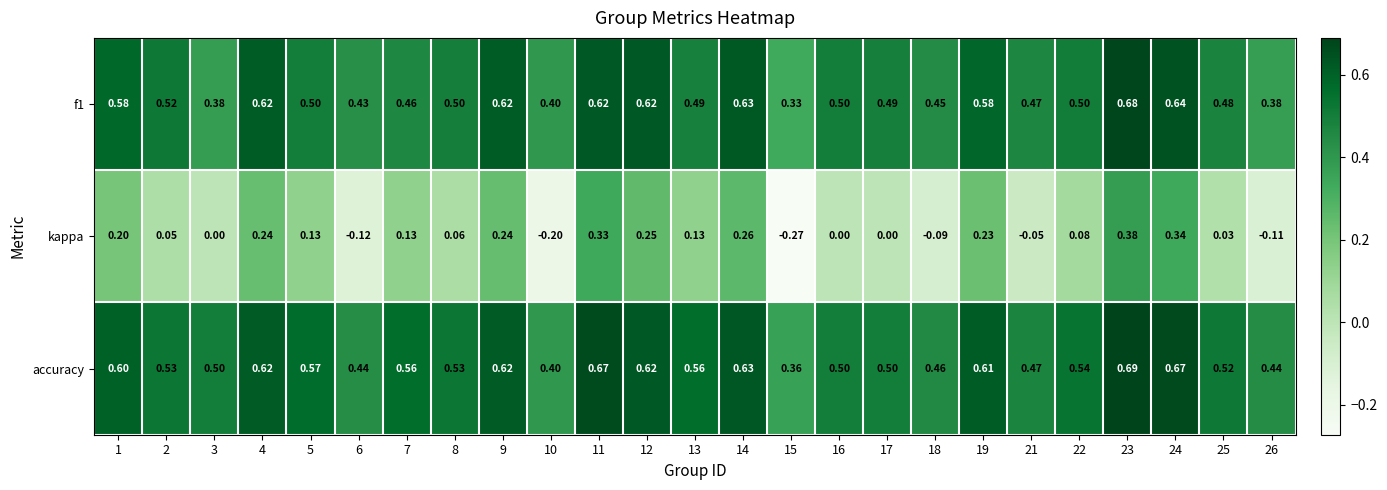

Which series has the largest range (max minus min)?

kappa